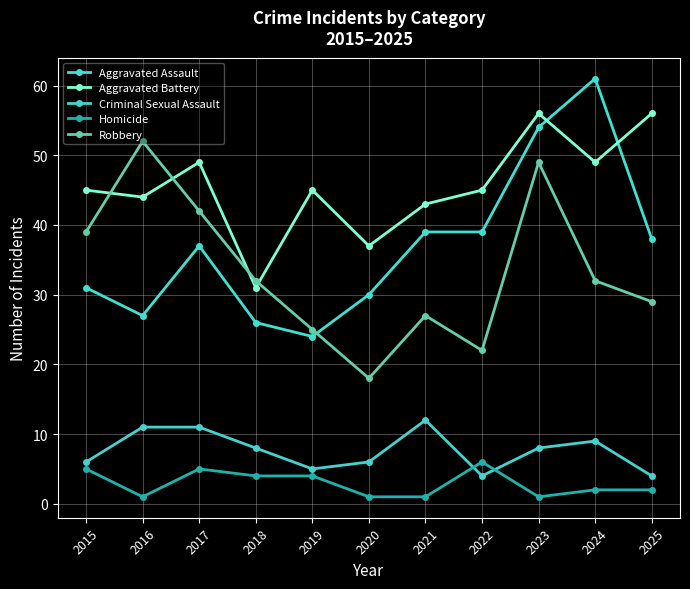

At how many categories does at least one series exceed 30?

11